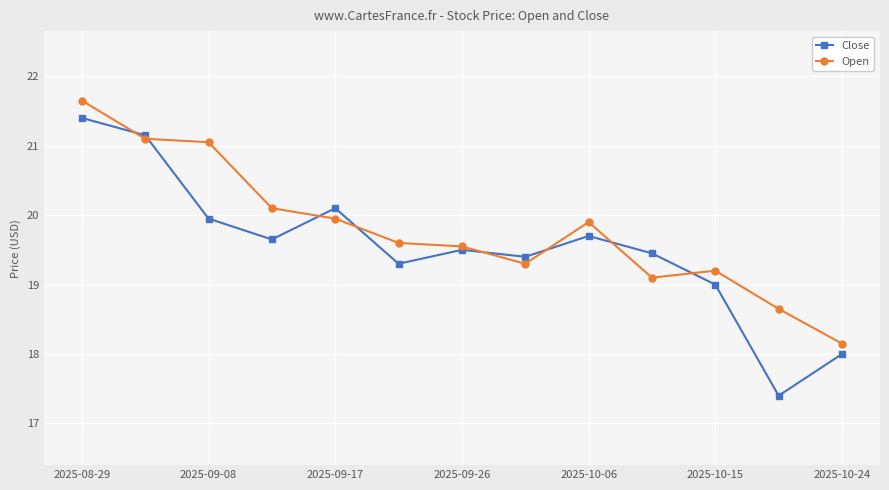

List the series in order of their overall mean, highest first.

Open, Close